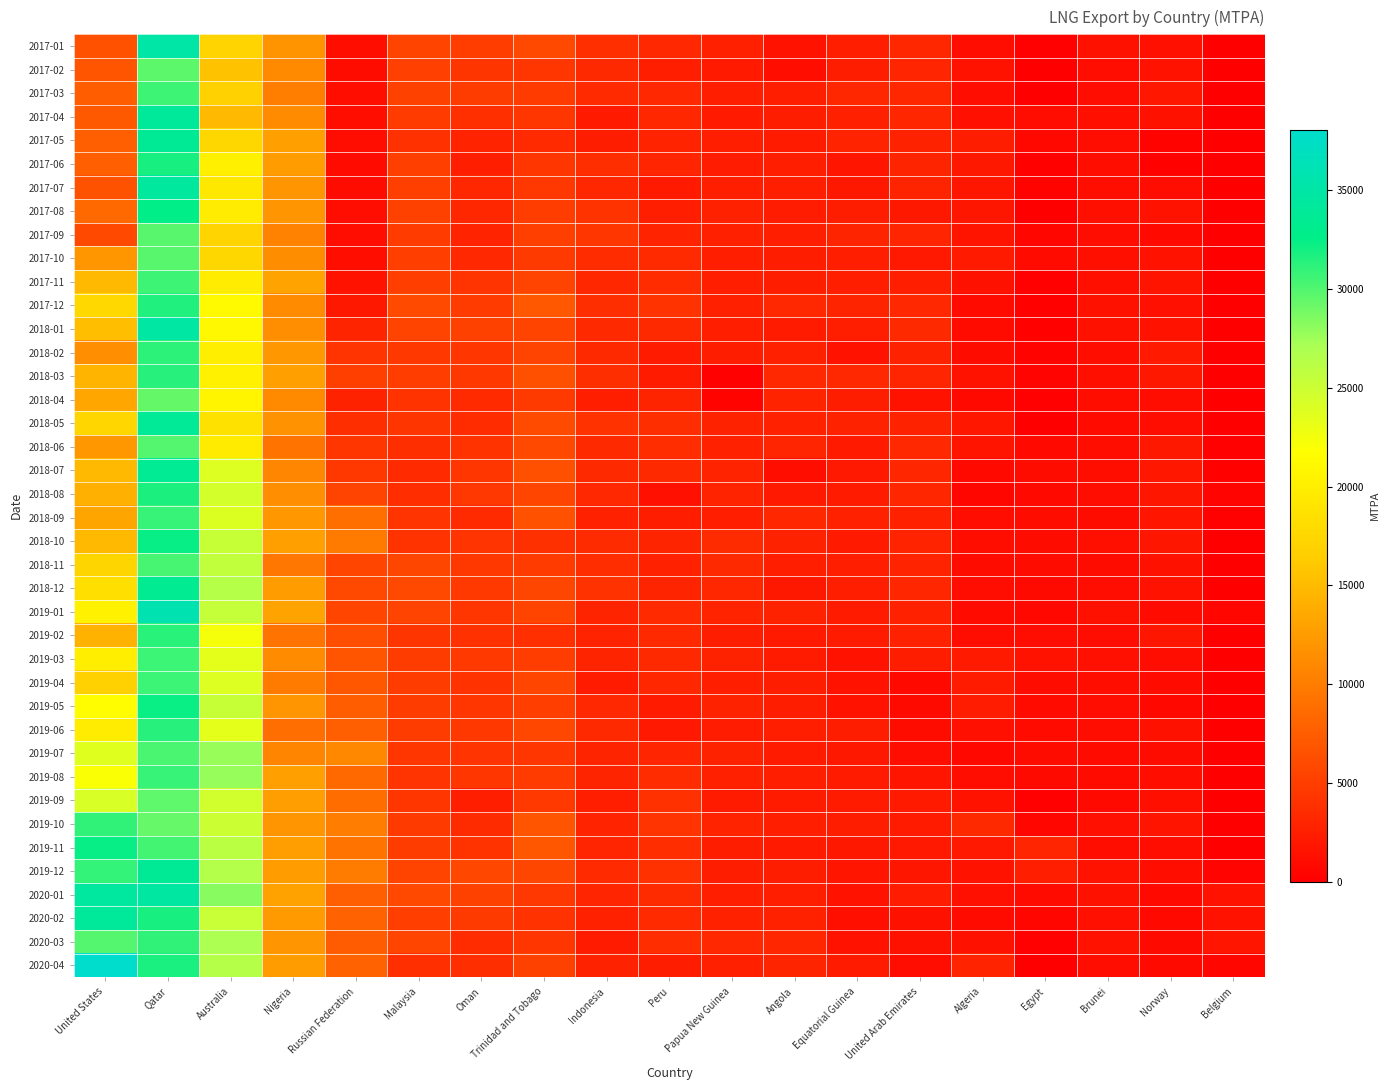

What is the difference between the highest and lowest values at Malaysia?

2520.8